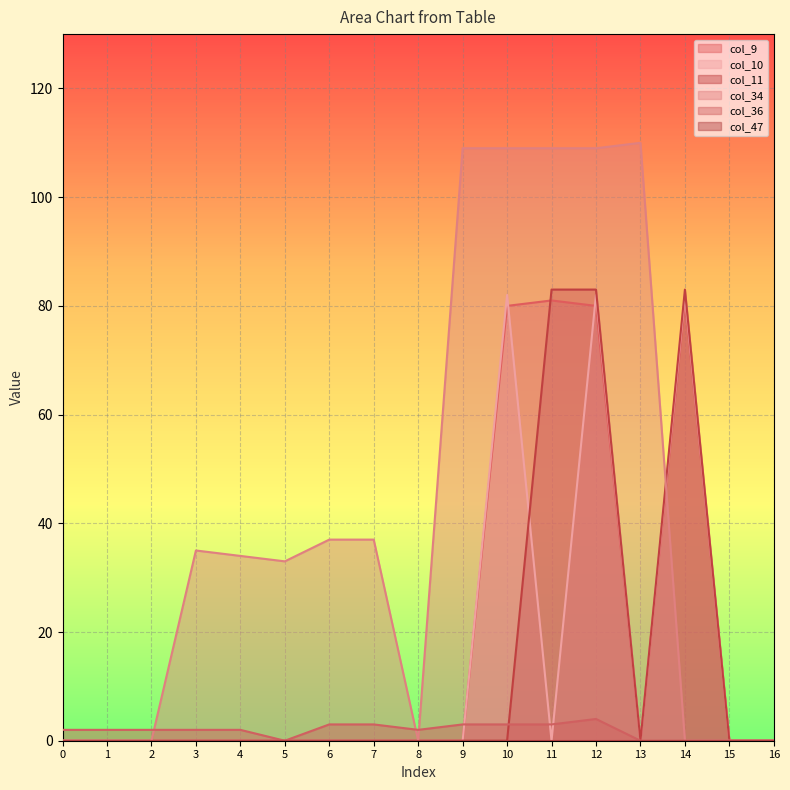

True or false: col_36 has more than 1 interior local peaks.

False